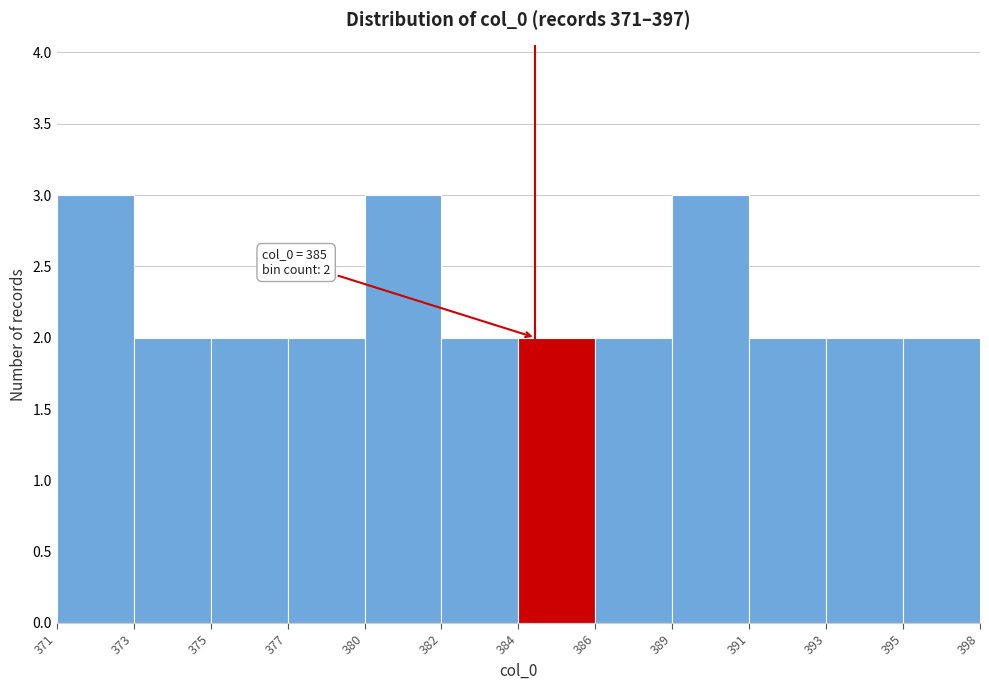

Reading right to left, what are all the values shown in this chart?

2	2	2	3	2	2	2	3	2	2	2	3